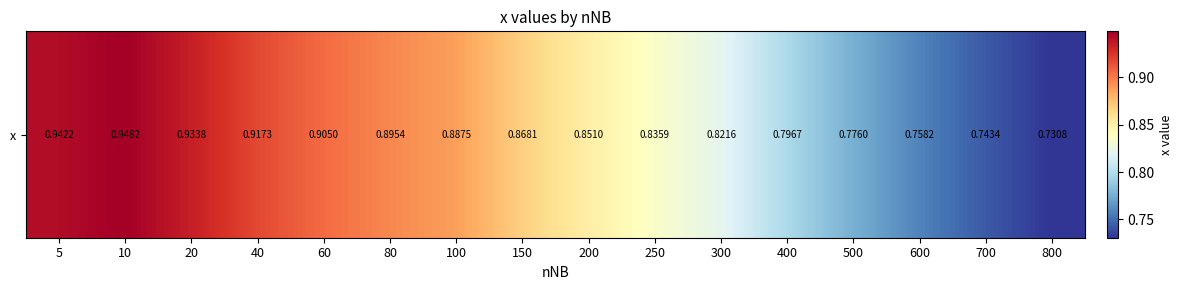

Is it true that the value at 600 is 0.8?

True